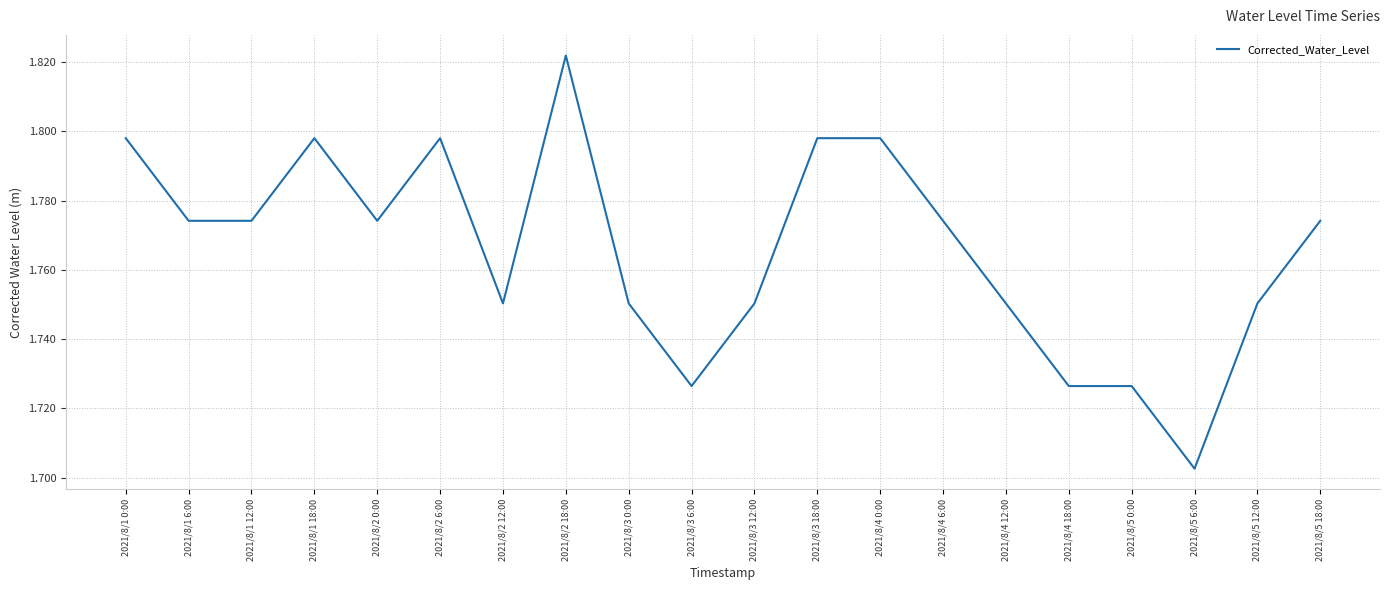

At which category does the chart reach its peak across all series?

2021/8/2 18:00